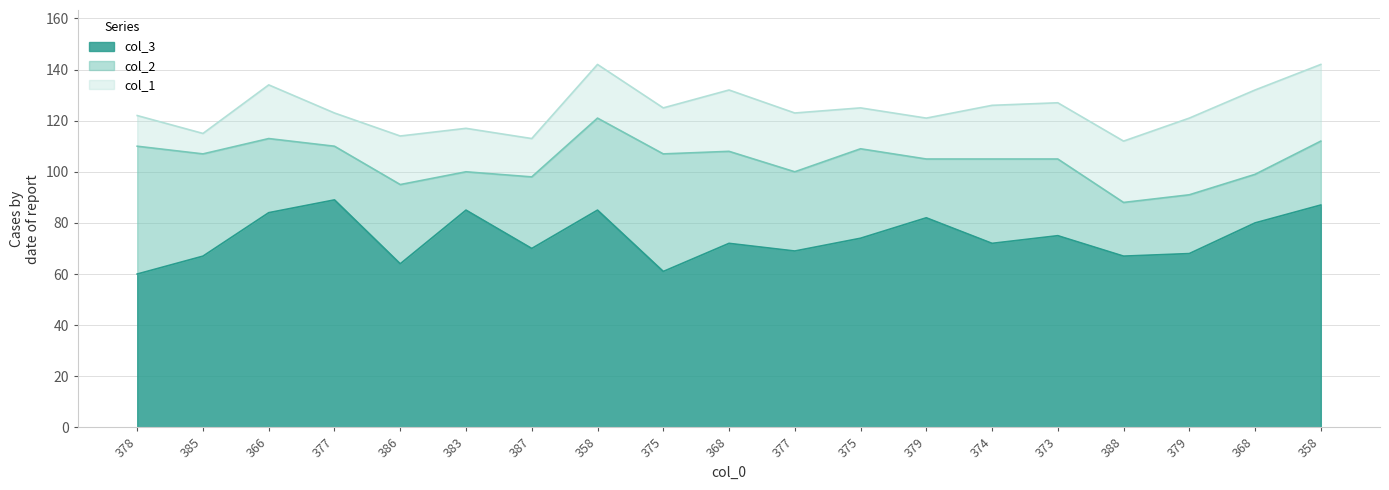

Reading left to right, list all the values displayed in this chart.

col_3: 378=60	385=67	366=84	377=89	386=64	383=85	387=70	358=85	375=61	368=72	377=69	375=74	379=82	374=72	373=75	388=67	379=68	368=80	358=87
col_2: 378=50	385=40	366=29	377=21	386=31	383=15	387=28	358=36	375=46	368=36	377=31	375=35	379=23	374=33	373=30	388=21	379=23	368=19	358=25
col_1: 378=12	385=8	366=21	377=13	386=19	383=17	387=15	358=21	375=18	368=24	377=23	375=16	379=16	374=21	373=22	388=24	379=30	368=33	358=30